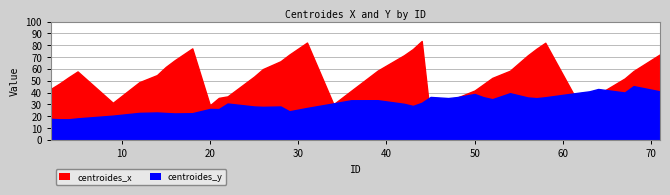

List the series in order of their peak value, lowest first.

centroides_y, centroides_x